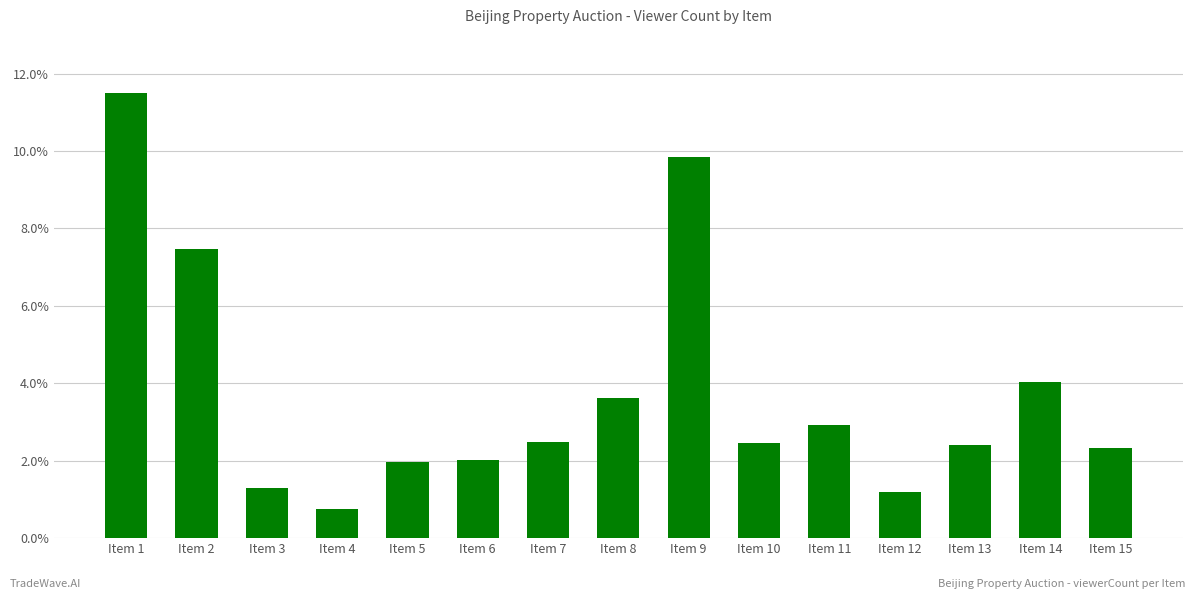

What is the change in value from Item 1 to Item 8?

-7.9